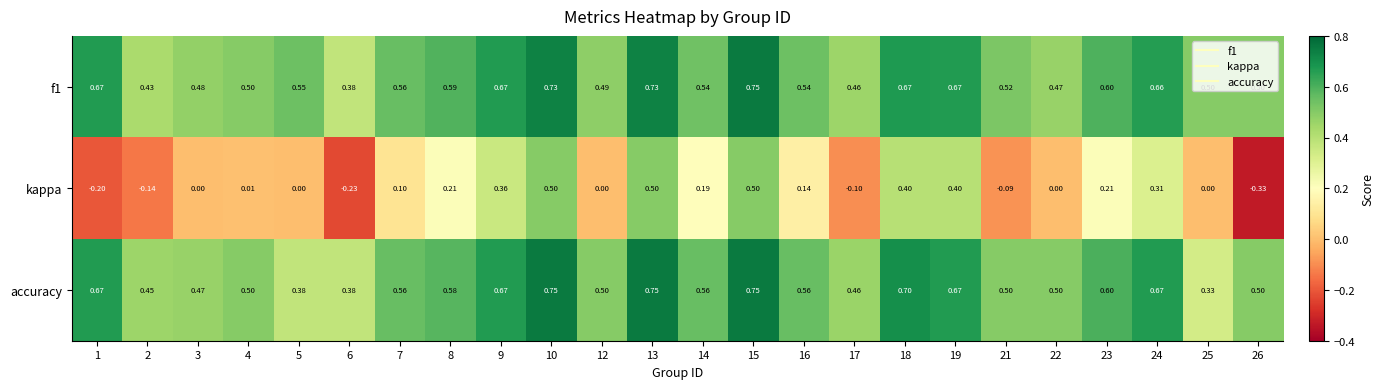

Count the number of categories in the chart.

24